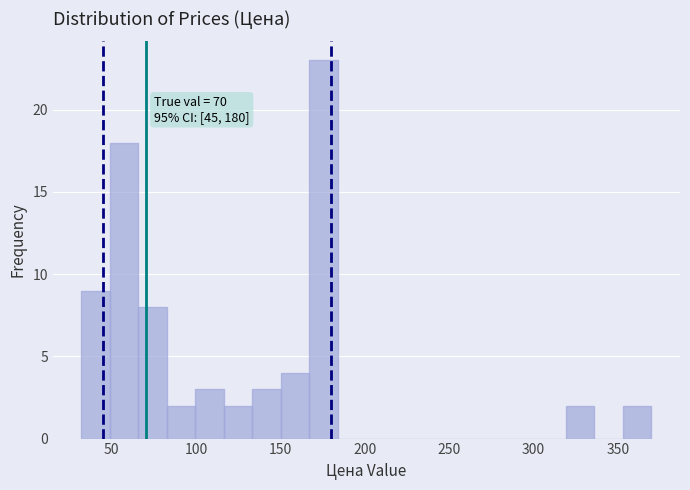

Around what value on the x-axis is the tallest bar? Give the approximate position of its centre, as read against the axis.

175